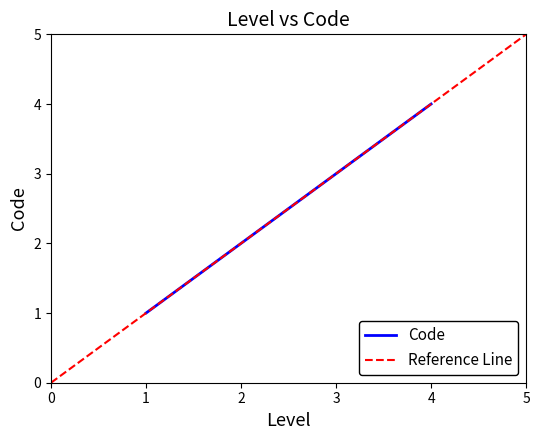

Is it true that Code equals 7 at 4?

False